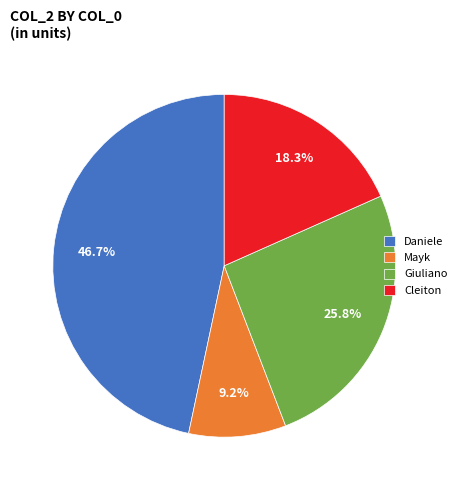

Rank the categories by value from highest to lowest.

Daniele, Giuliano, Cleiton, Mayk